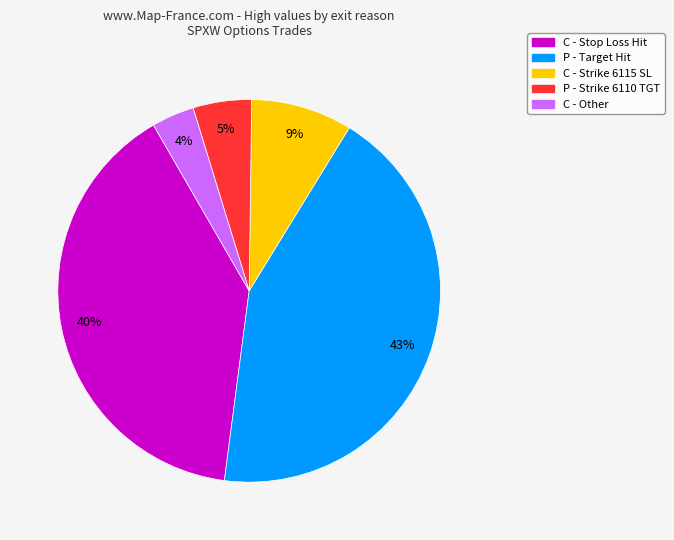

To the nearest percent, what is the average slice percentage?

20%